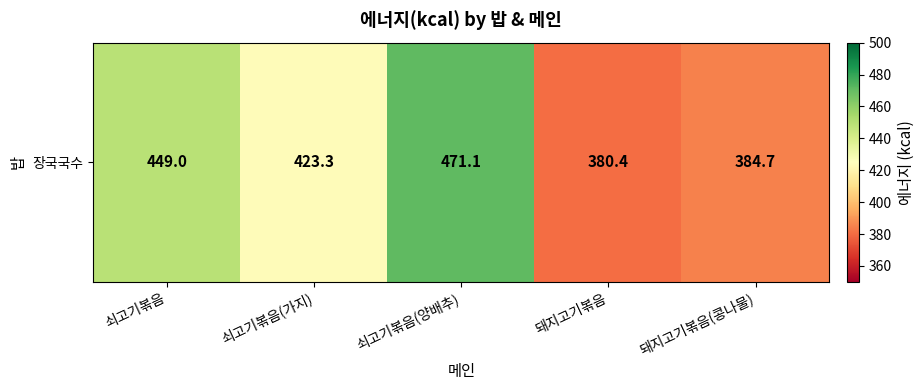

List the labels in order of value, smallest first.

돼지고기볶음, 돼지고기볶음(콩나물), 쇠고기볶음(가지), 쇠고기볶음, 쇠고기볶음(양배추)